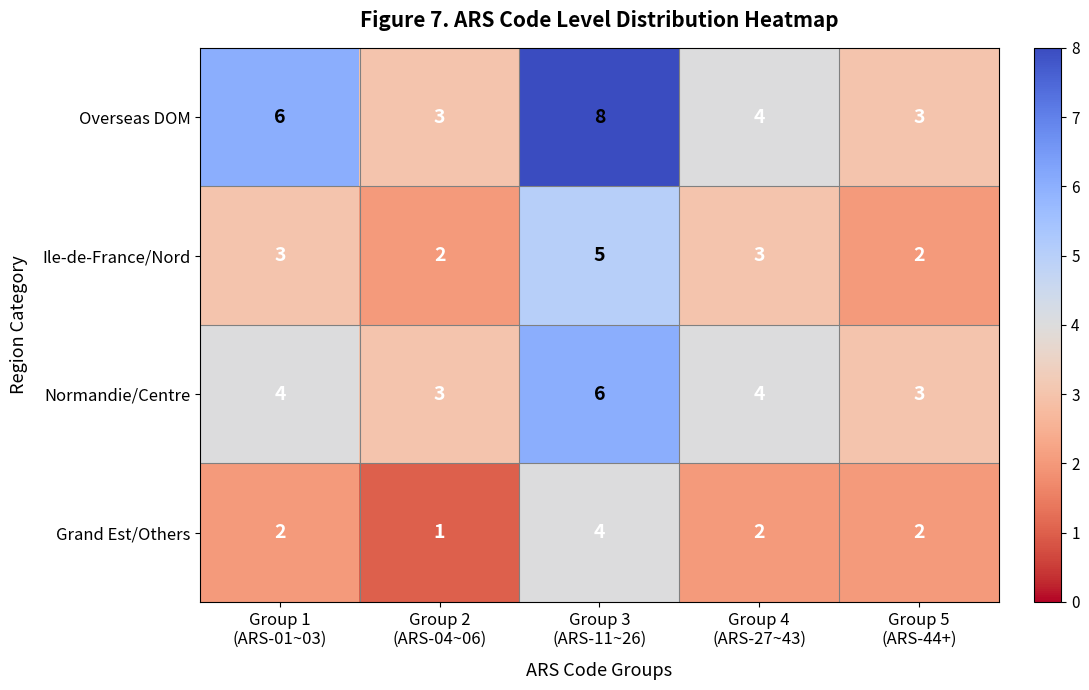

What is the greatest value displayed?

8